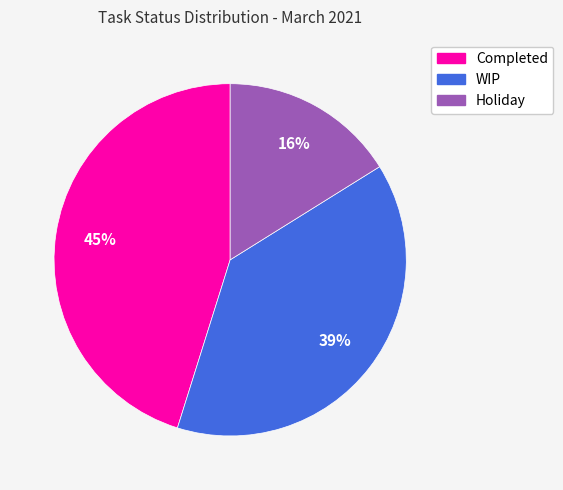

True or false: Holiday accounts for 16% of the total.

True